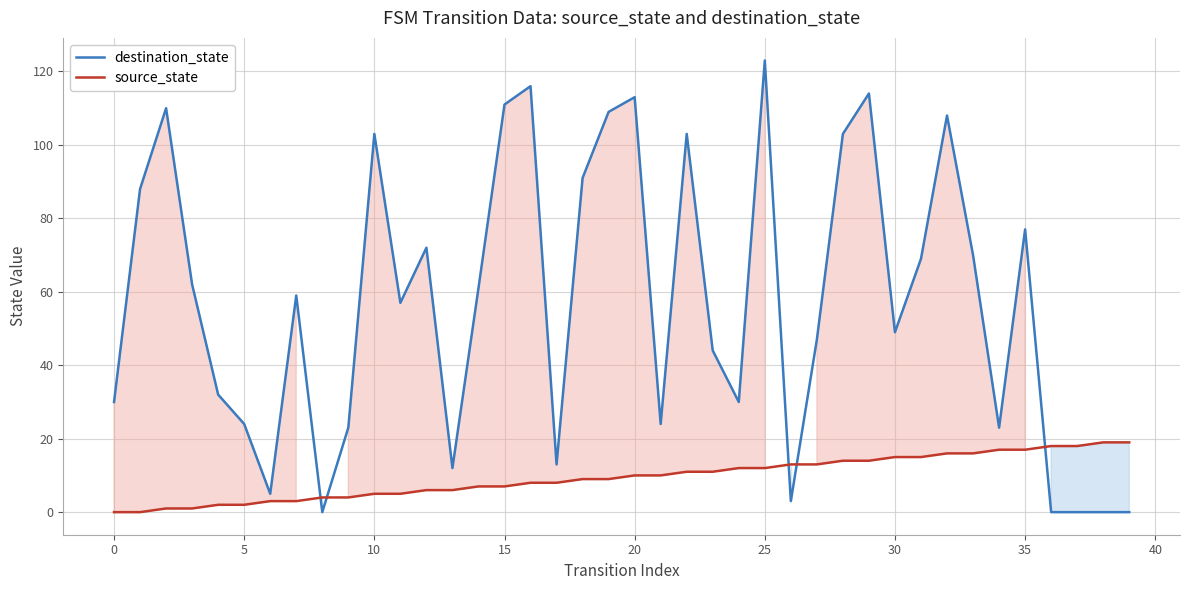

The destination_state series shows 77 at 35. True or false?

True